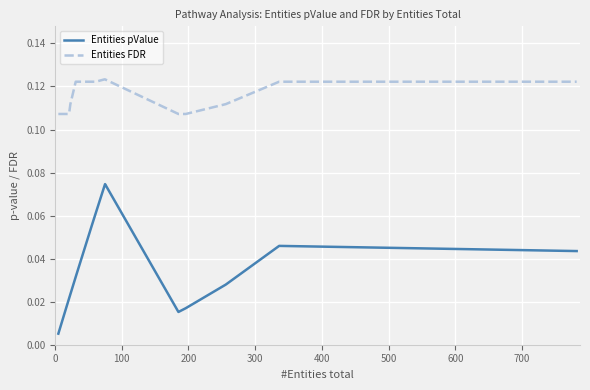

Does the chart display data point markers on the line(s)?

No